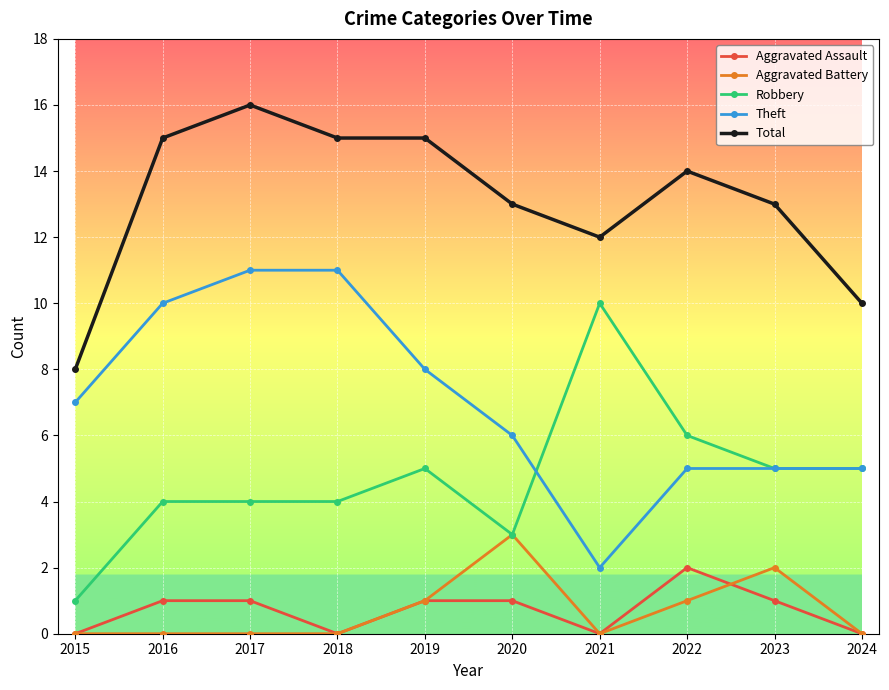

What is the difference between the highest and lowest values at 2023?

12